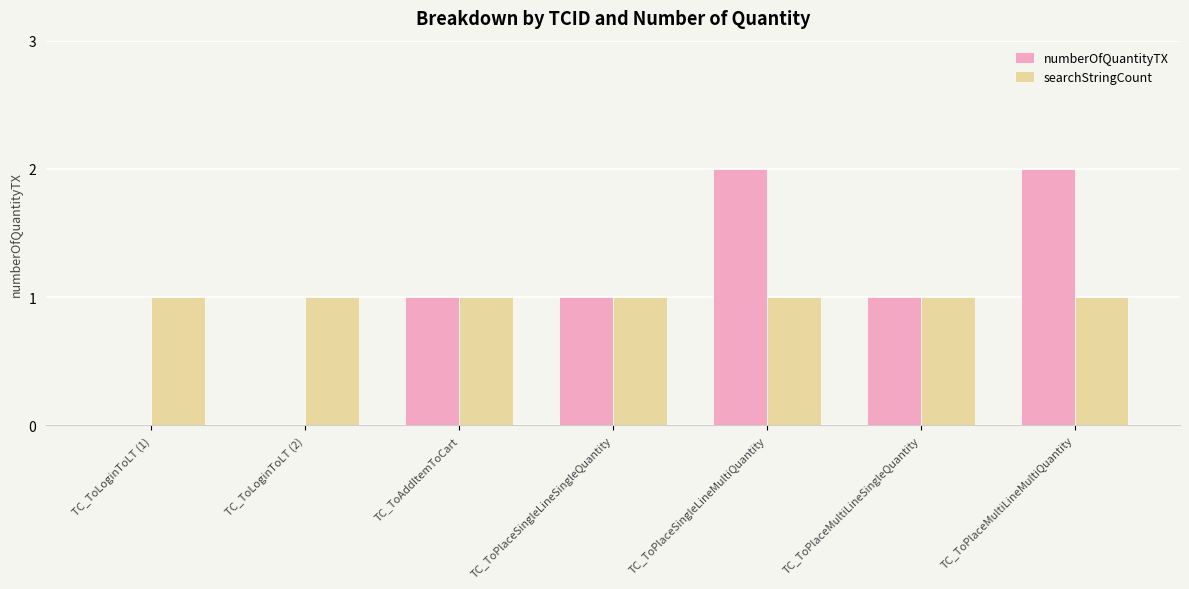

Is the value of numberOfQuantityTX at TC_ToPlaceSingleLineMultiQuantity greater than the value of searchStringCount at TC_ToPlaceSingleLineSingleQuantity?

Yes